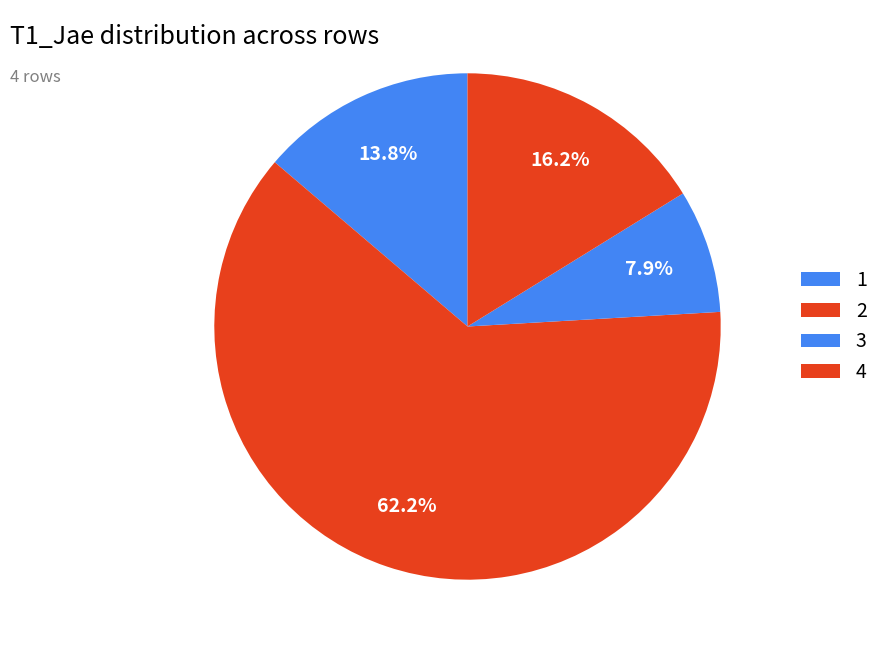

Does 2 account for over 50% of the chart?

Yes